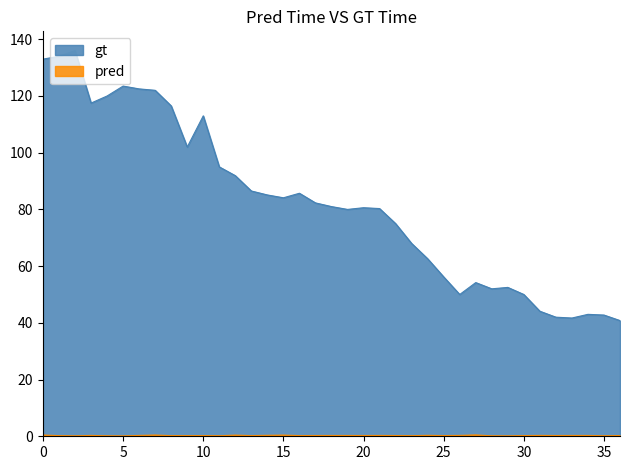

True or false: gt has a value of 50.0 at 30.

True